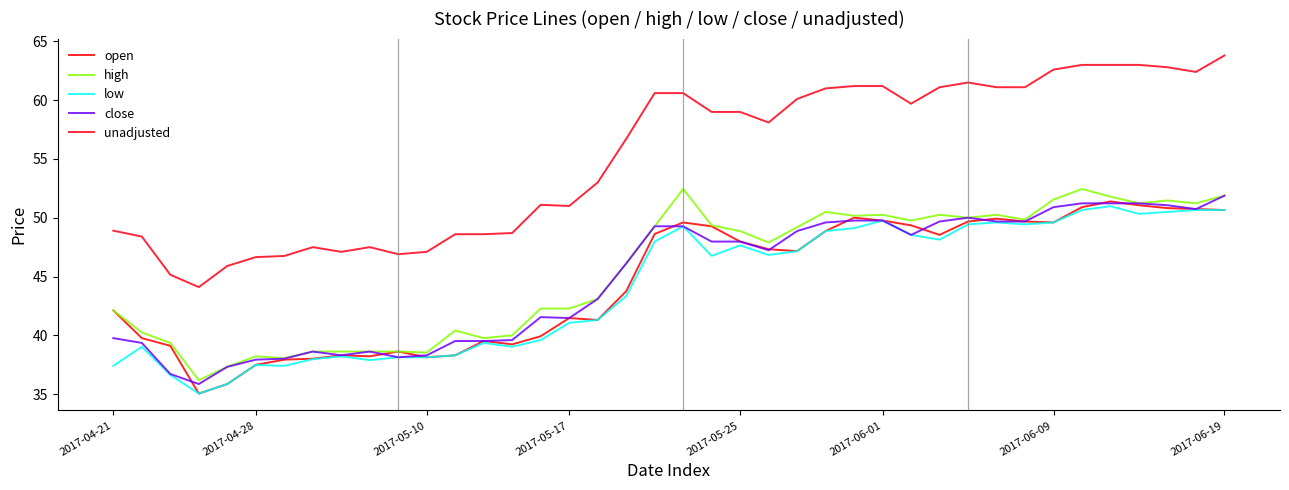

How many values in the close series are below 47?

19